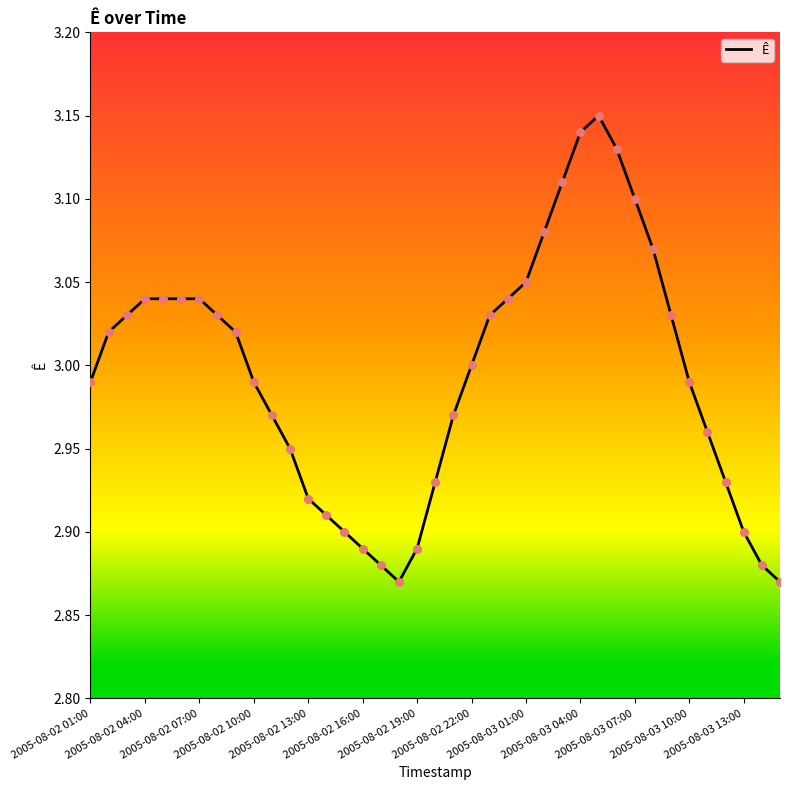

What is the difference between the maximum and minimum values?

0.3